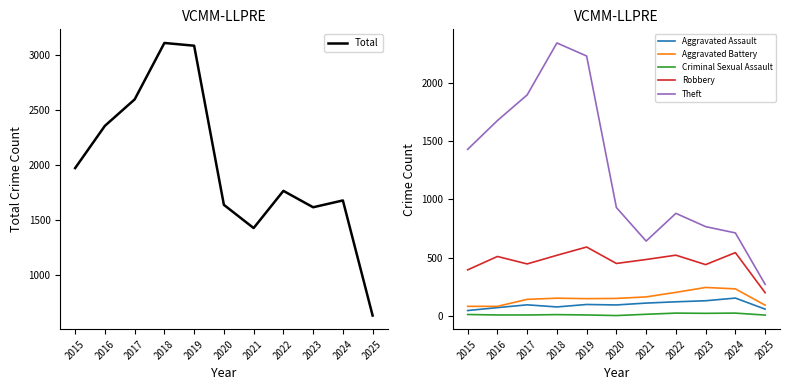

True or false: Aggravated Assault and Criminal Sexual Assault intersect in this chart.

False